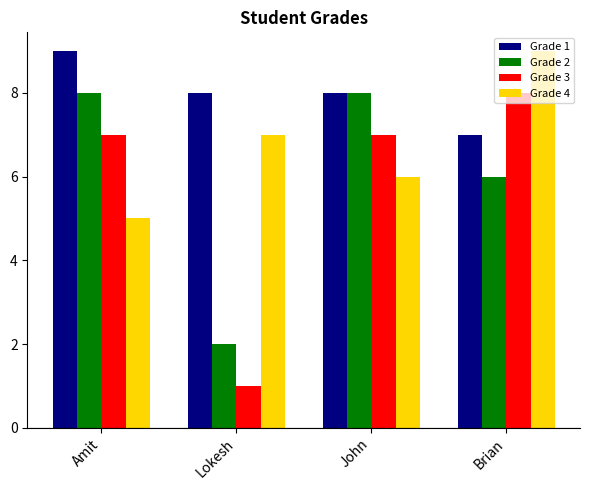

Reading right to left, what are all the values shown in this chart?

Grade 1: Brian=7	John=8	Lokesh=8	Amit=9
Grade 2: Brian=6	John=8	Lokesh=2	Amit=8
Grade 3: Brian=8	John=7	Lokesh=1	Amit=7
Grade 4: Brian=9	John=6	Lokesh=7	Amit=5